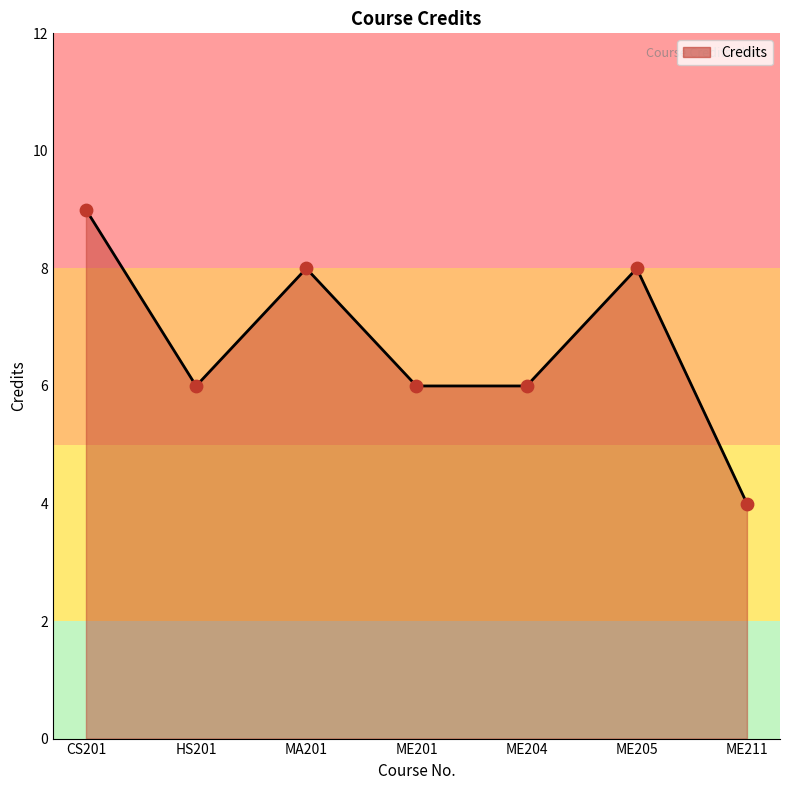

What is the change in value from HS201 to ME205?

+2